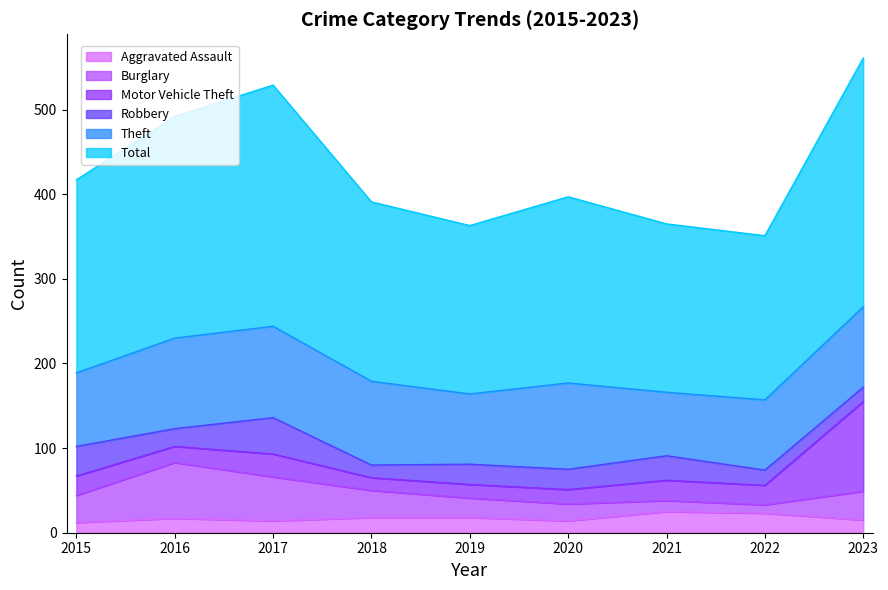

Rank the series by their maximum value, from lowest to highest.

Aggravated Assault, Robbery, Burglary, Motor Vehicle Theft, Theft, Total